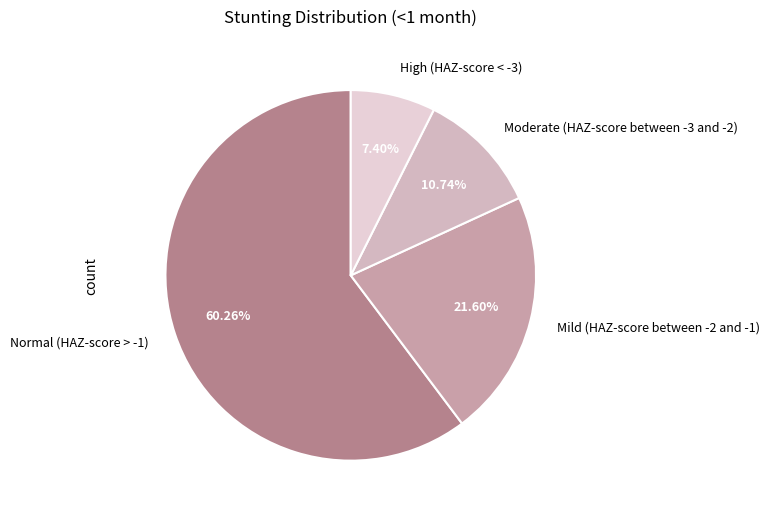

To the nearest percent, what portion does Mild (HAZ-score between -2 and -1) represent?

22%